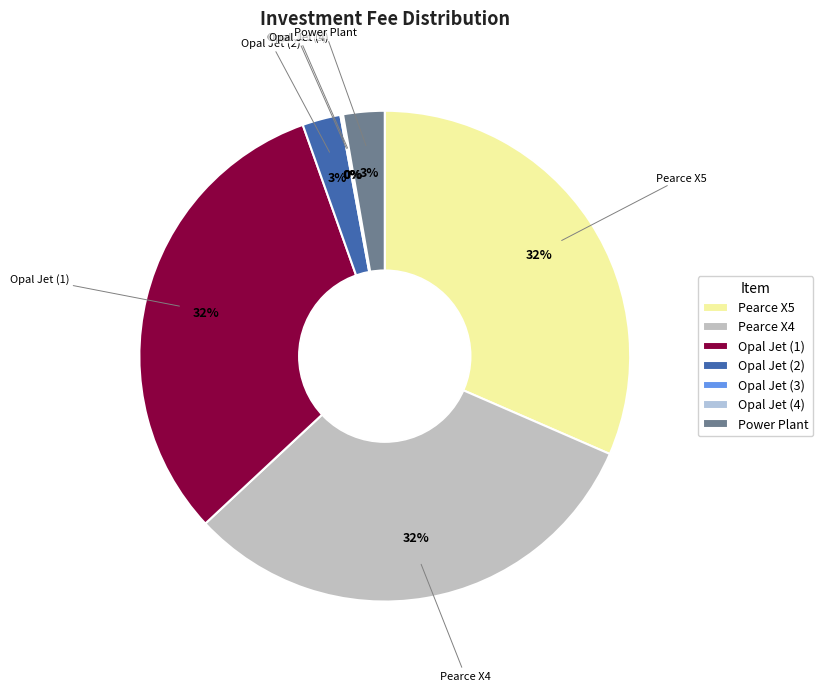

Between Pearce X5 and Power Plant, which is larger?

Pearce X5